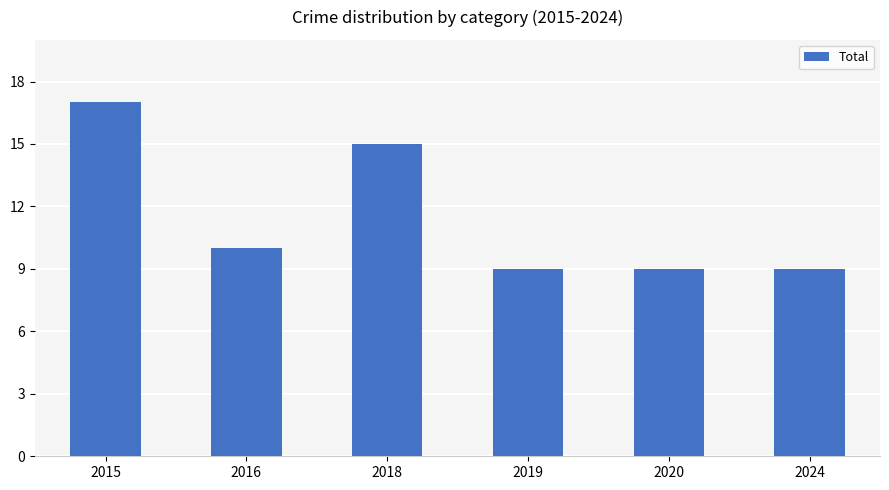

How many categories are shown in the chart?

6